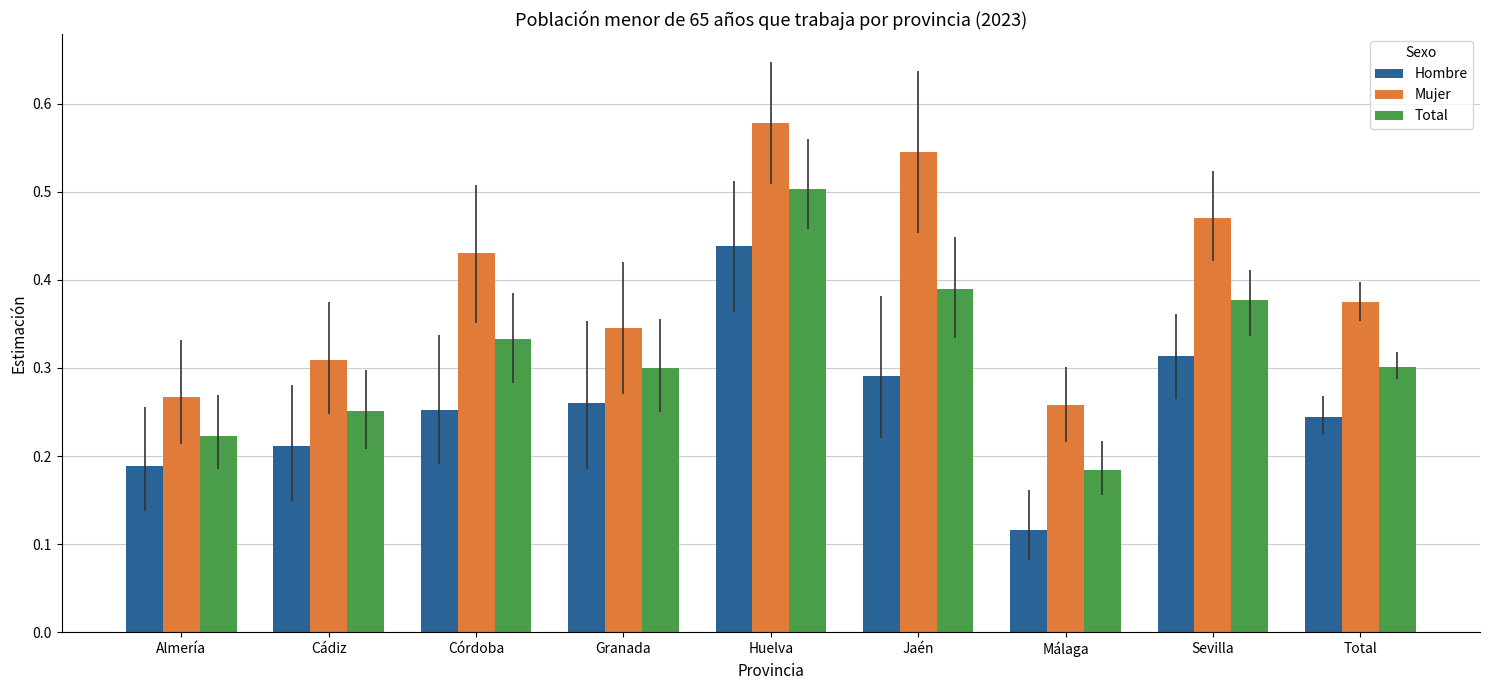

Are the bars grouped side by side (vs. stacked)?

Yes